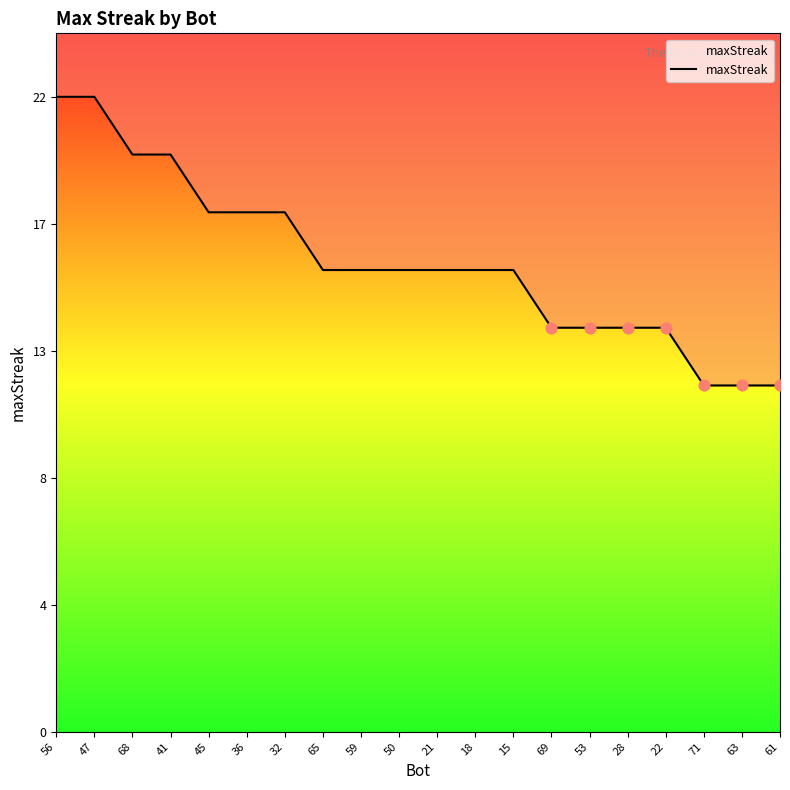

What is the ratio of the value at 65 to the value at 21?

1.0